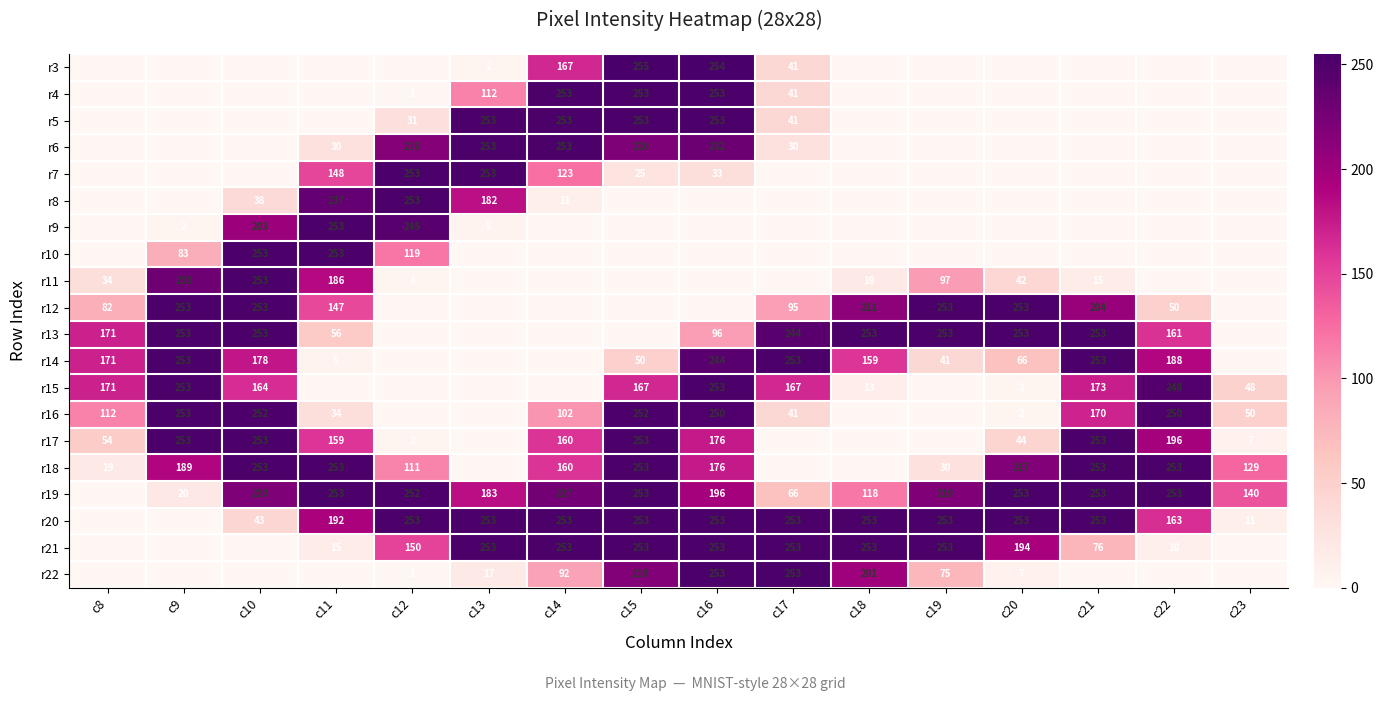

What is the greatest value displayed?

255